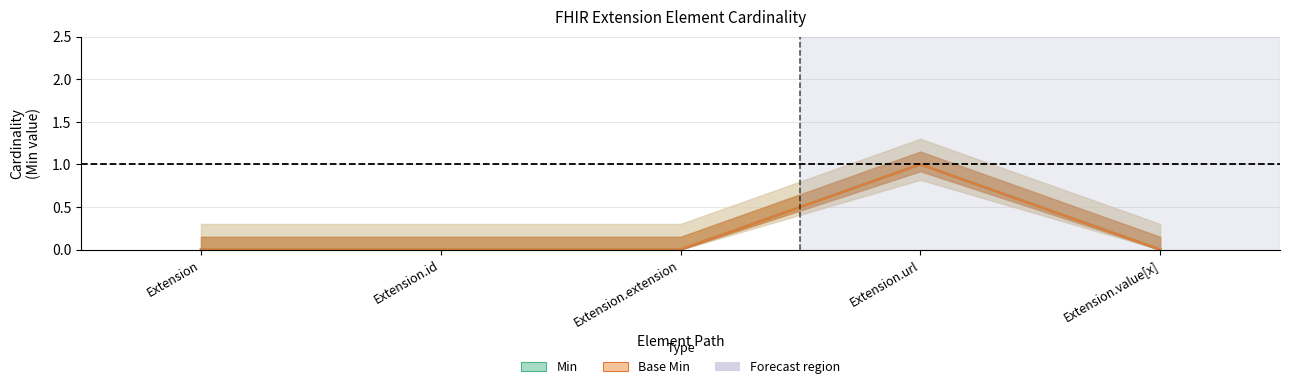

What is the label of the 2nd point from the left?

Extension.id